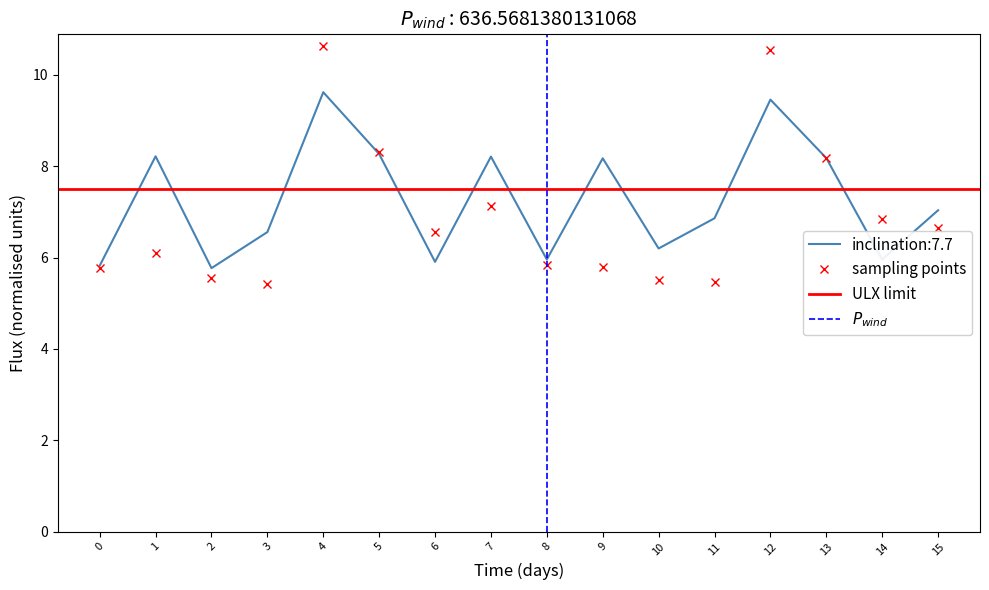

The inclination:7.7 series shows 12.0 at 13. True or false?

False